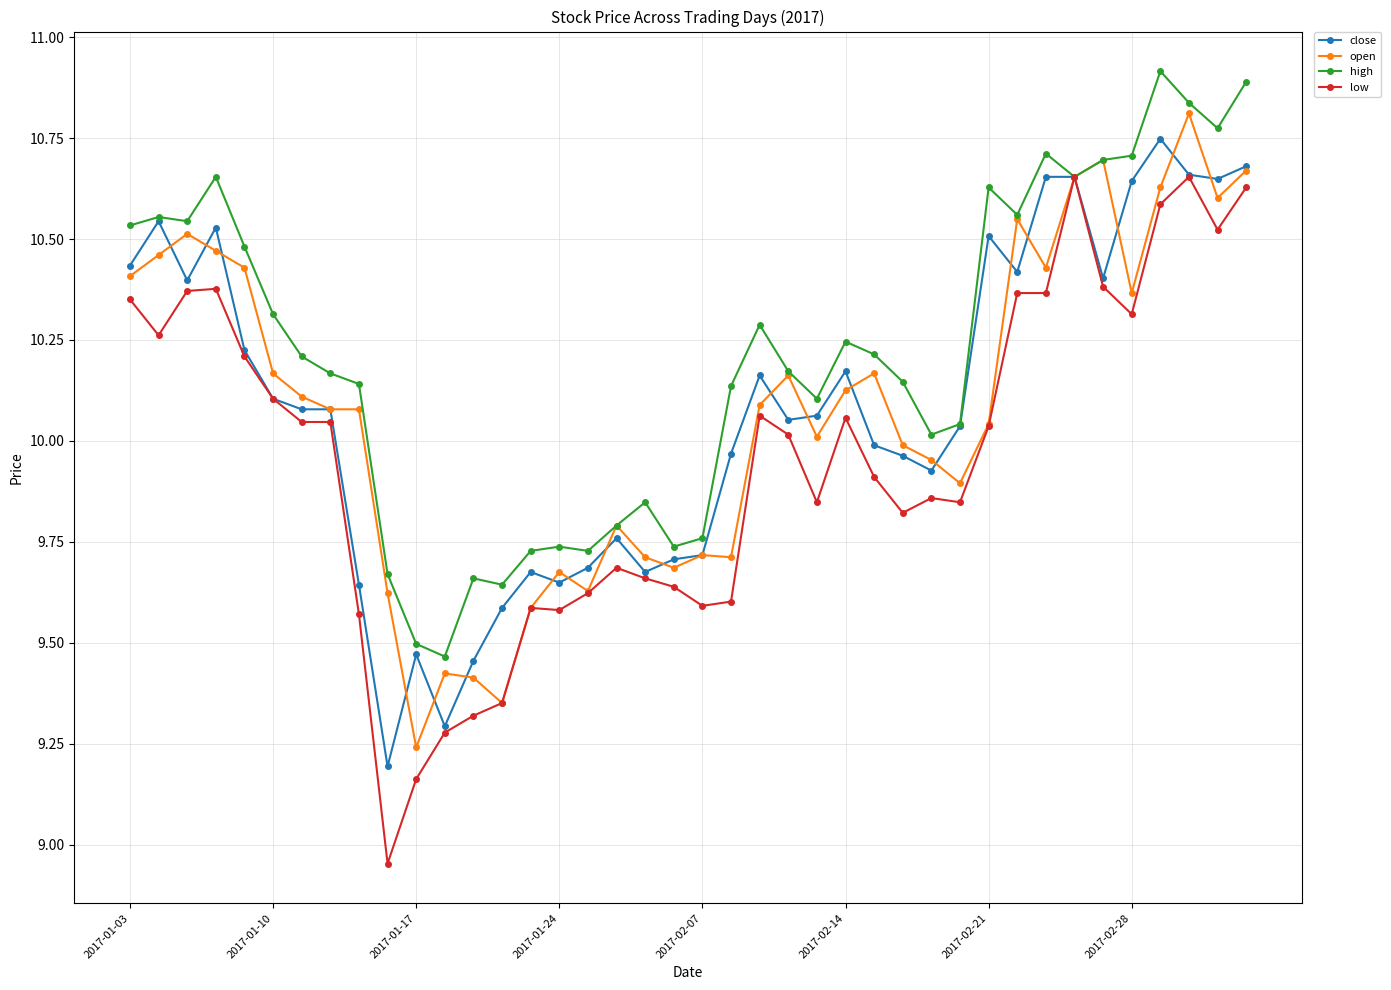

Which series has the largest range (max minus min)?

low